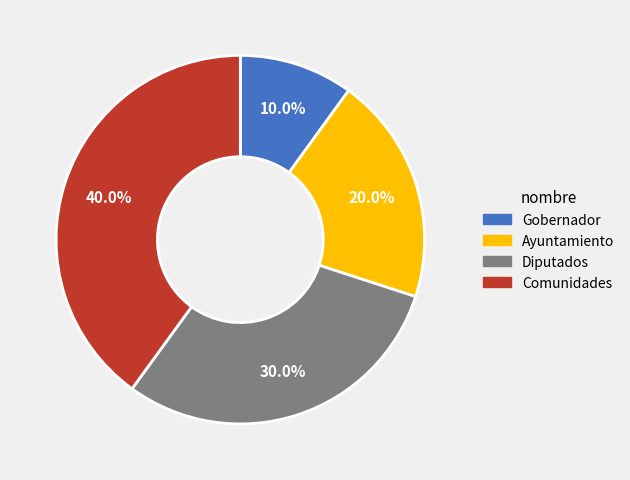

Count the number of slices in the pie.

4